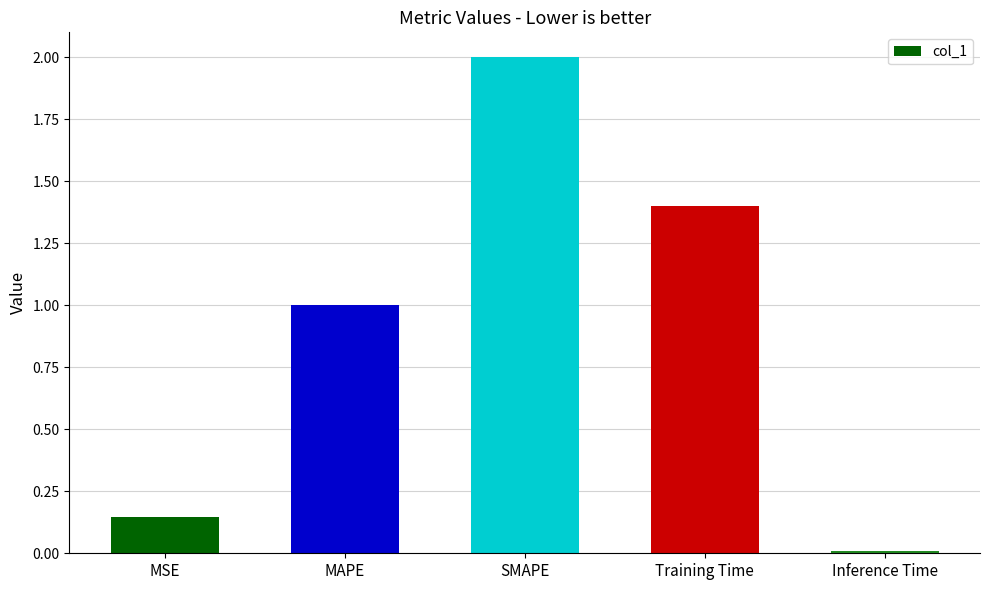

What is the difference between the maximum and minimum values?

2.0